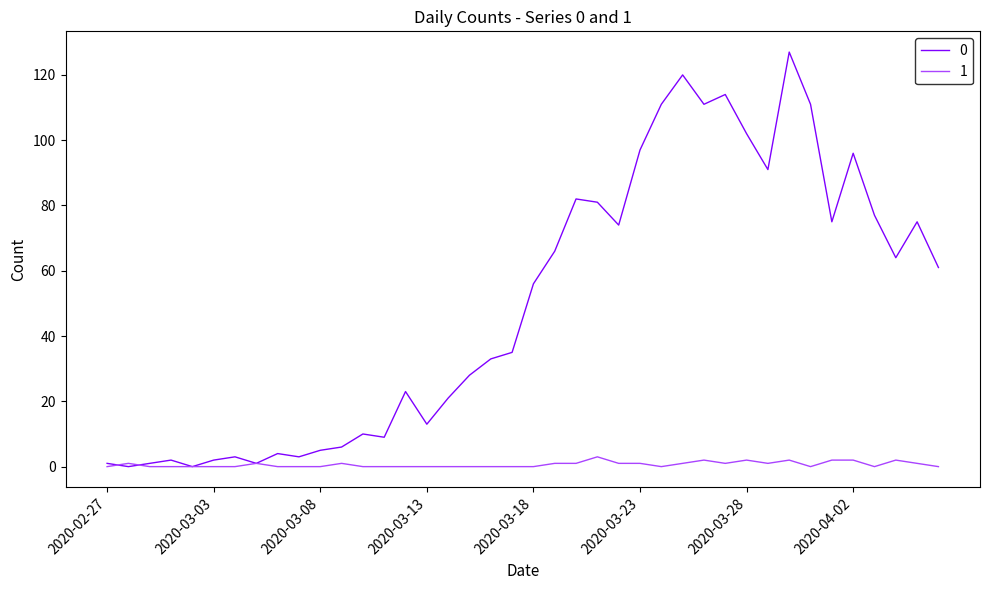

What is the average value of the 0 series?

50